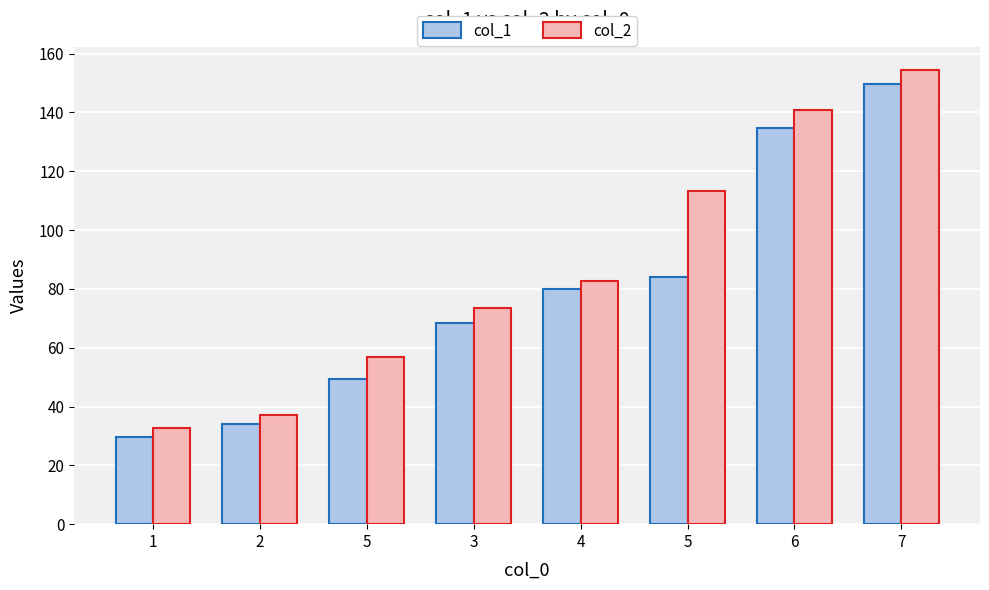

Reading left to right, transcribe all the data shown in this chart.

col_1: 1=29.7	2=34.1	5=49.5	3=68.2	4=79.9	5=84.0	6=134.8	7=149.7
col_2: 1=32.7	2=37.1	5=57.0	3=73.5	4=82.6	5=113.4	6=140.8	7=154.6